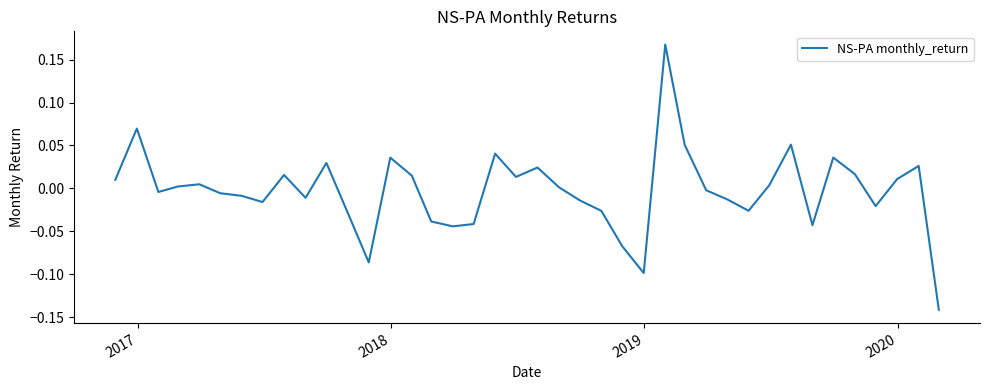

What is the difference between the maximum and minimum values?

0.3